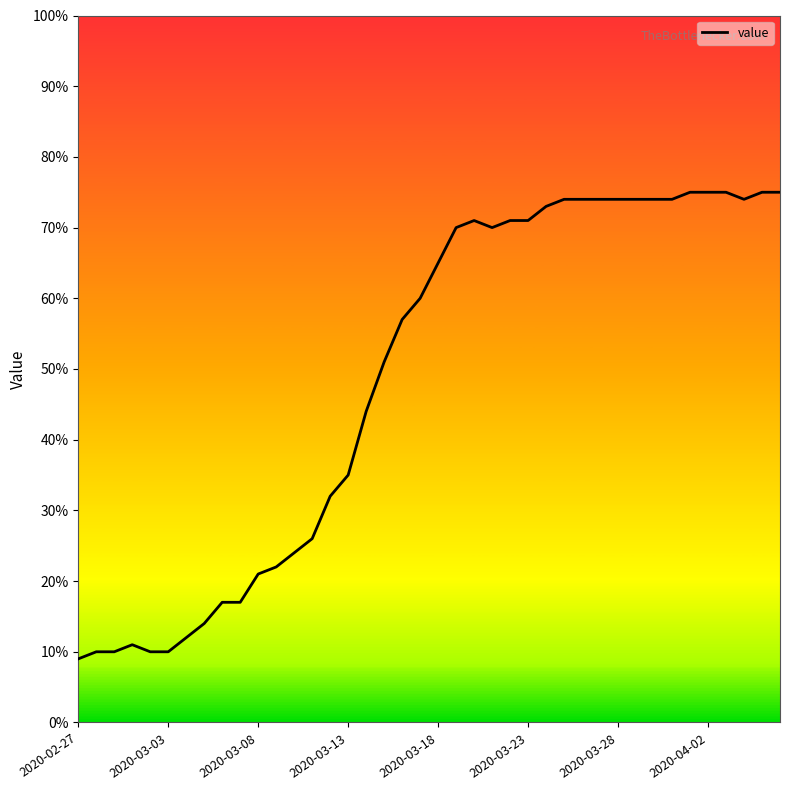

What is the smallest value displayed?

9